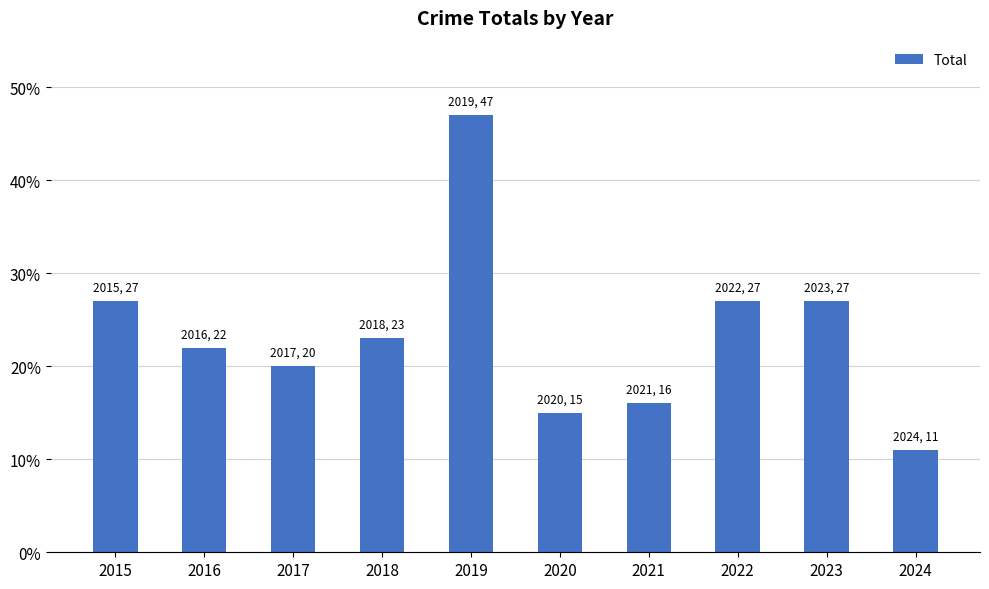

What is the sum of the values at 2017 and 2016?

42